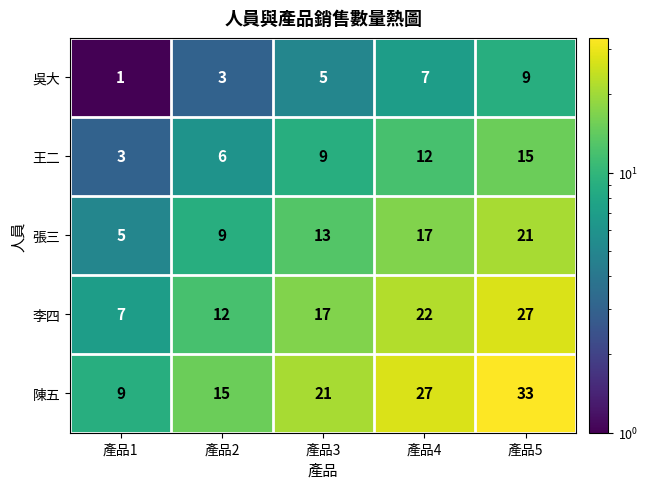

List the series in order of their overall mean, lowest first.

吳大, 王二, 張三, 李四, 陳五